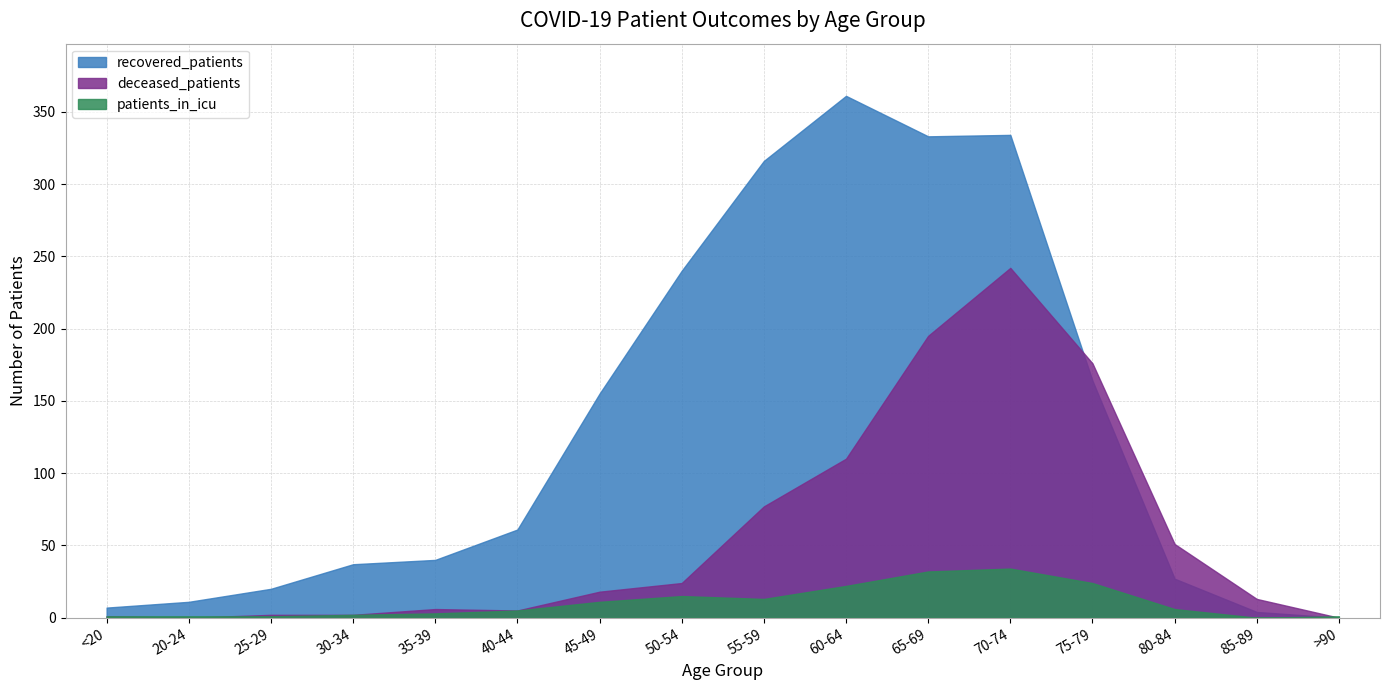

Rank the series at 80-84 from highest to lowest value.

deceased_patients, recovered_patients, patients_in_icu